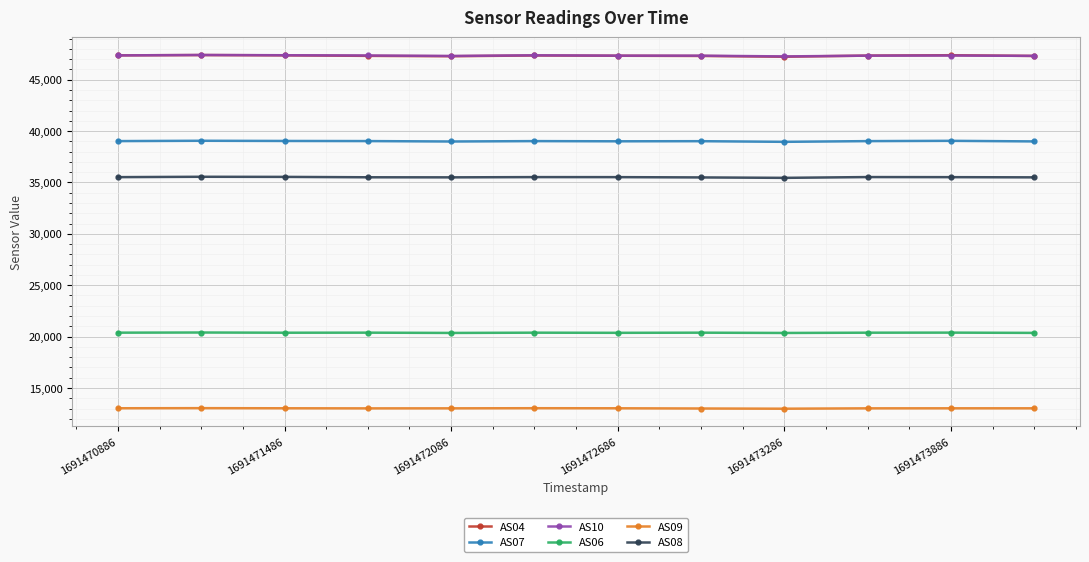

What is the lowest value of the AS07 series?

38956